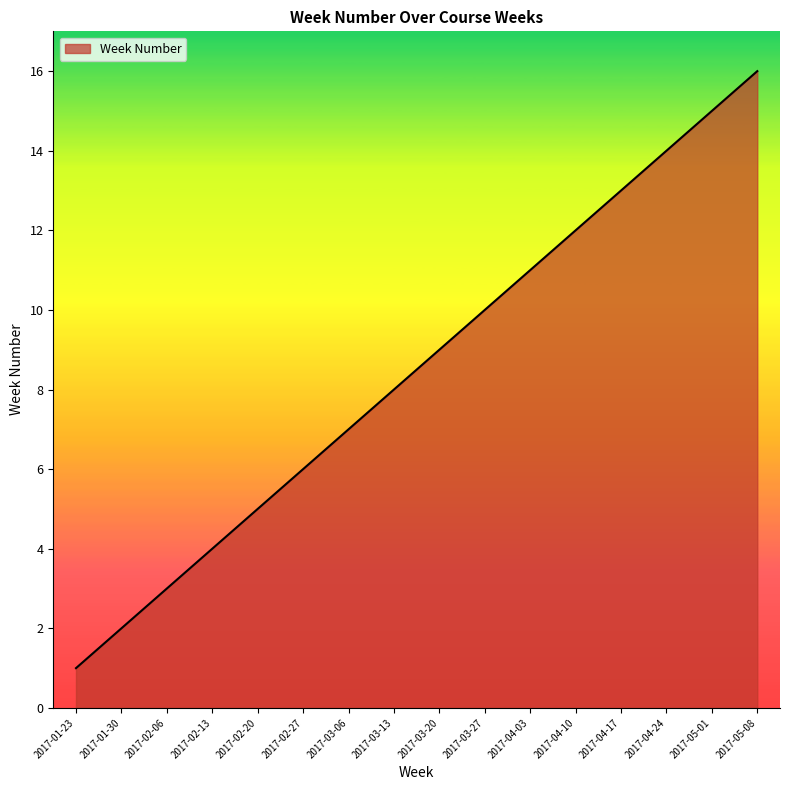

What position from the left is 2017-02-13?

4